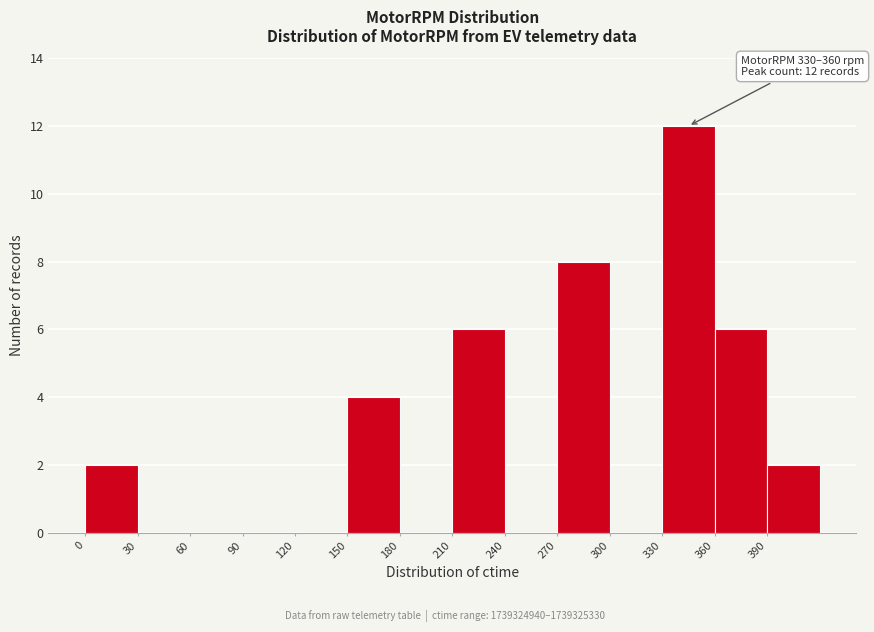

Which range on the x-axis has the tallest bar?

330 to 360